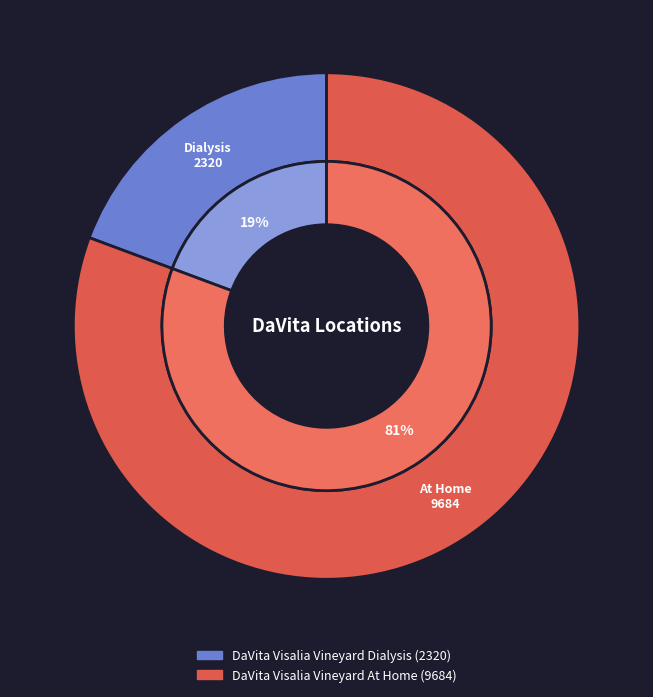

Which category has the biggest portion of the pie?

DaVita Visalia Vineyard At Home